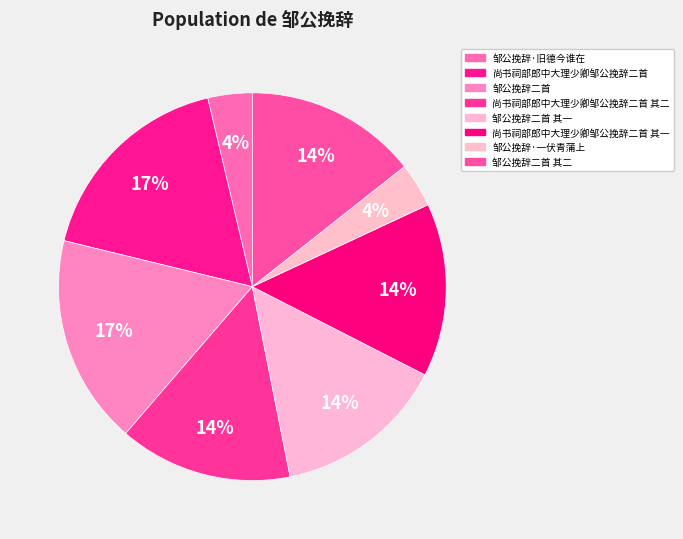

How many segments does this pie chart have?

8